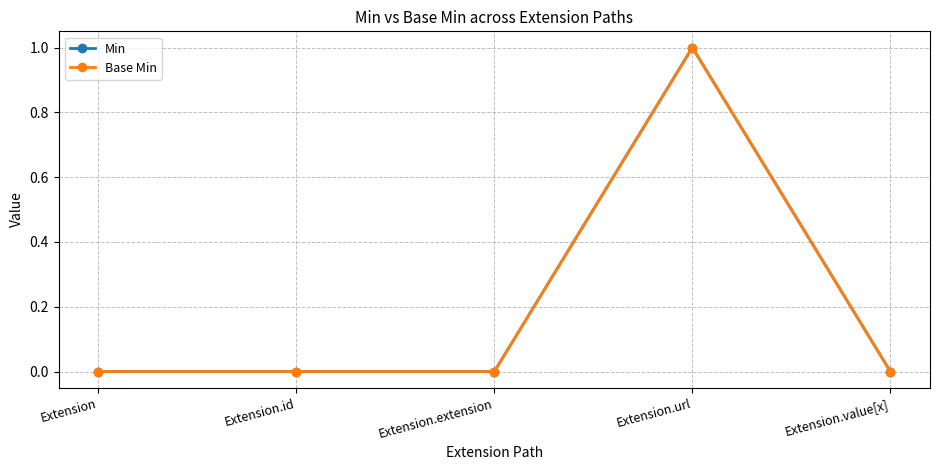

The Min series shows 0 at Extension.id. True or false?

True